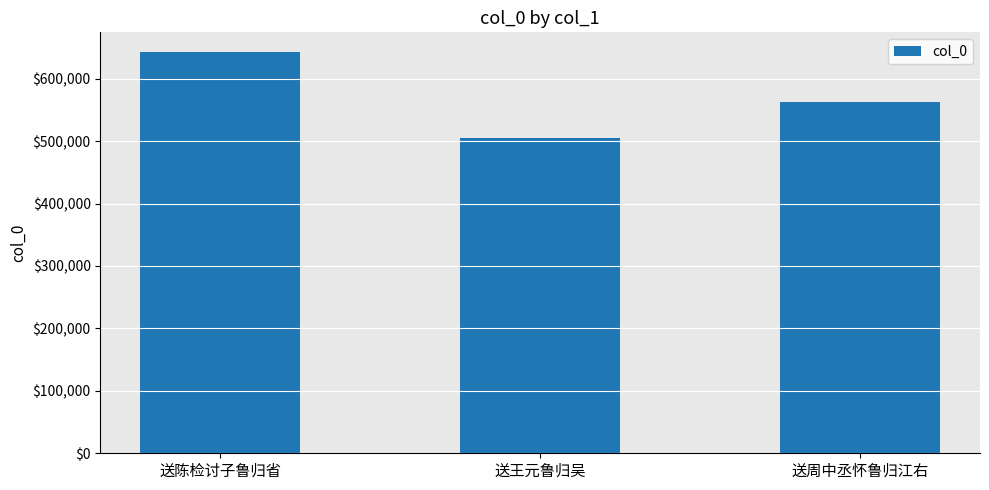

What position from the right is 送周中丞怀鲁归江右?

1